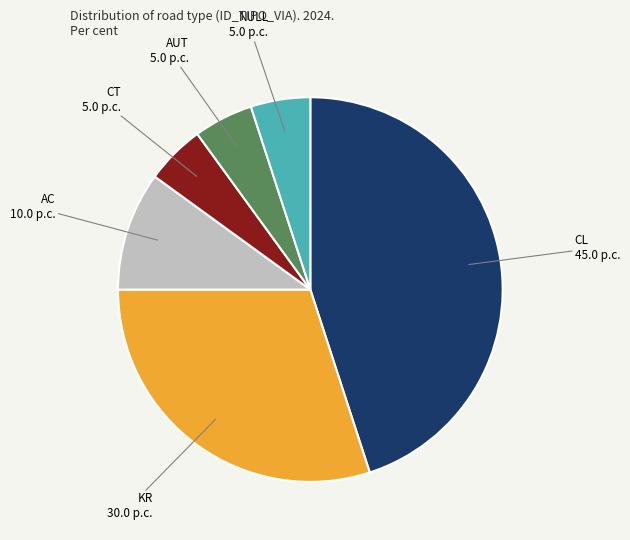

True or false: CL accounts for 33% of the total.

False